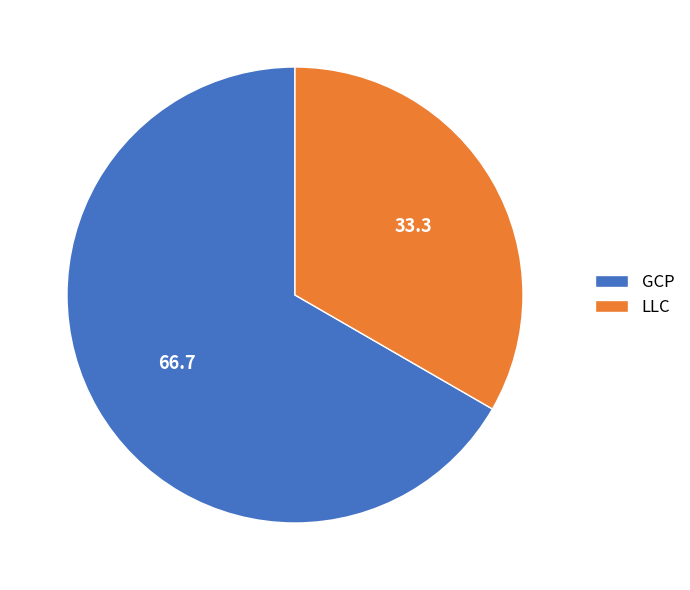

Which slice is the smallest?

LLC